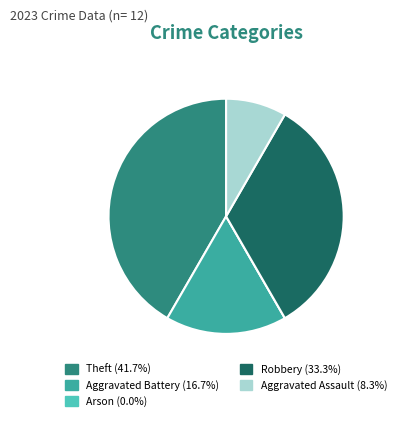

What is the largest slice in the pie chart?

Theft